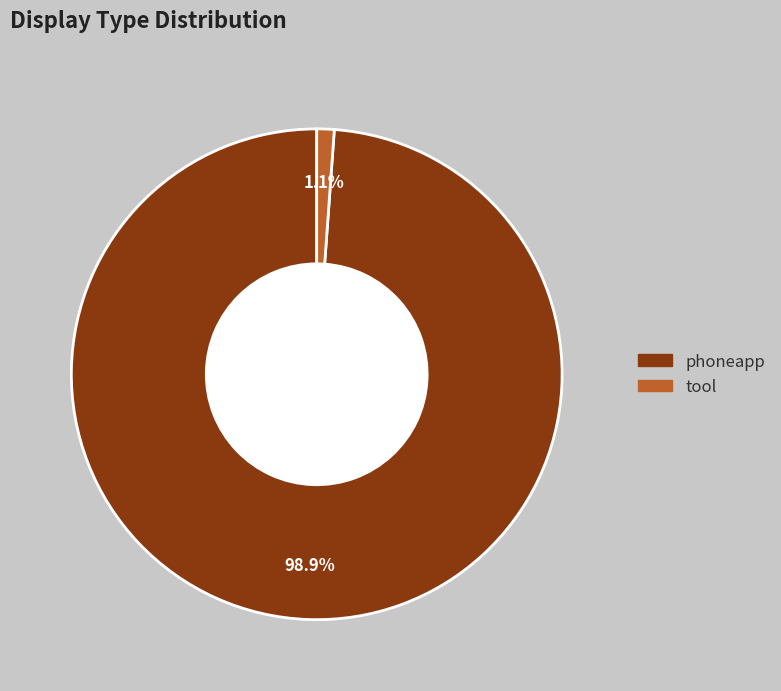

Is there any slice that represents more than half of the pie?

Yes